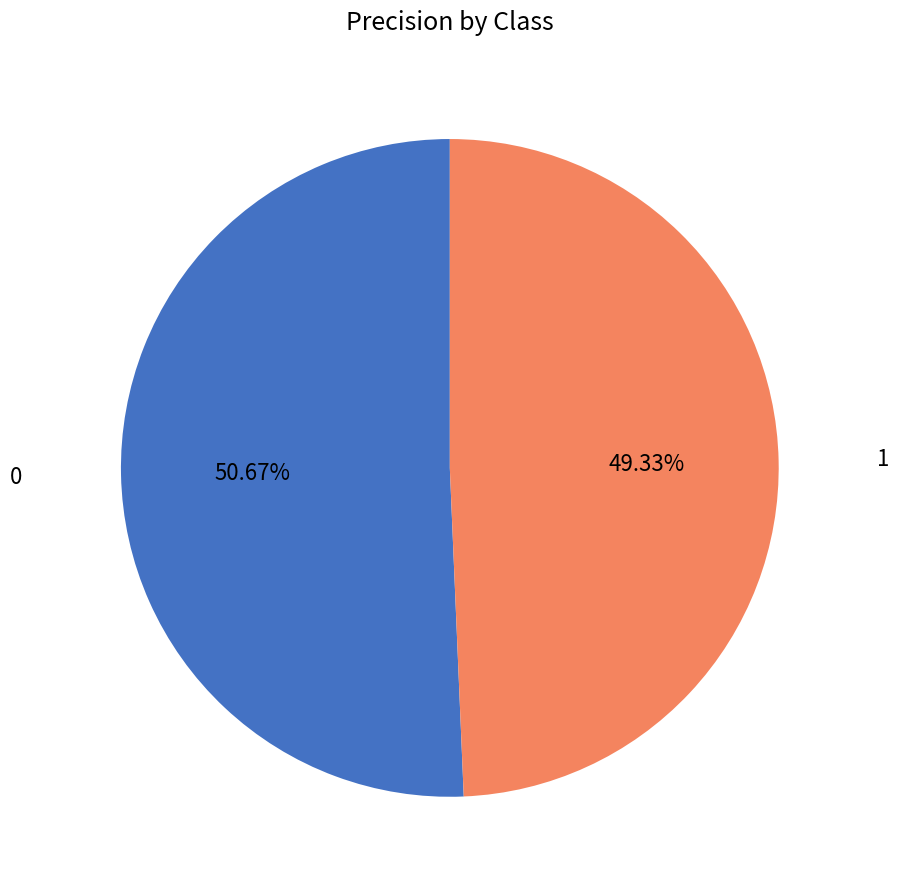

Is there any slice that represents more than half of the pie?

Yes